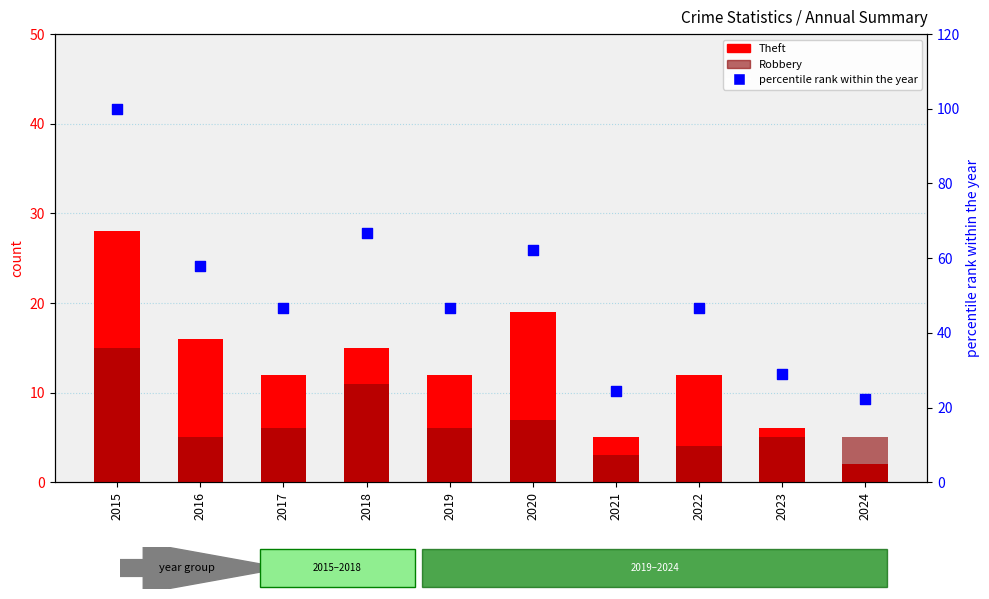

Which series reaches the minimum Y coordinate?

Theft